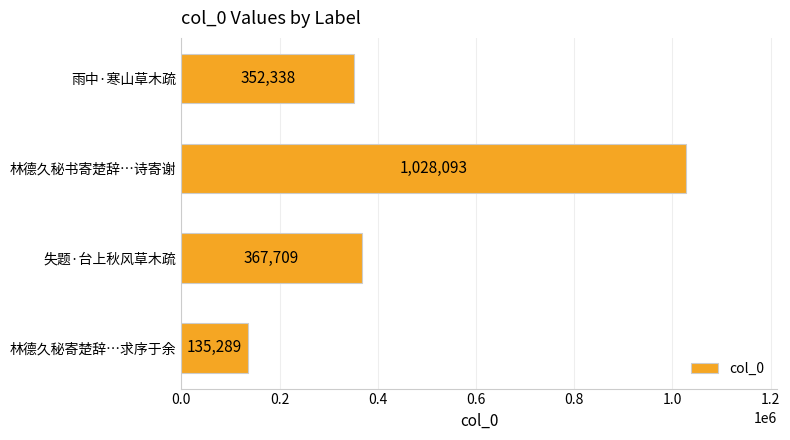

Between 失题·台上秋风草木疏 and 林德久秘寄楚辞…求序于余, which is larger?

失题·台上秋风草木疏